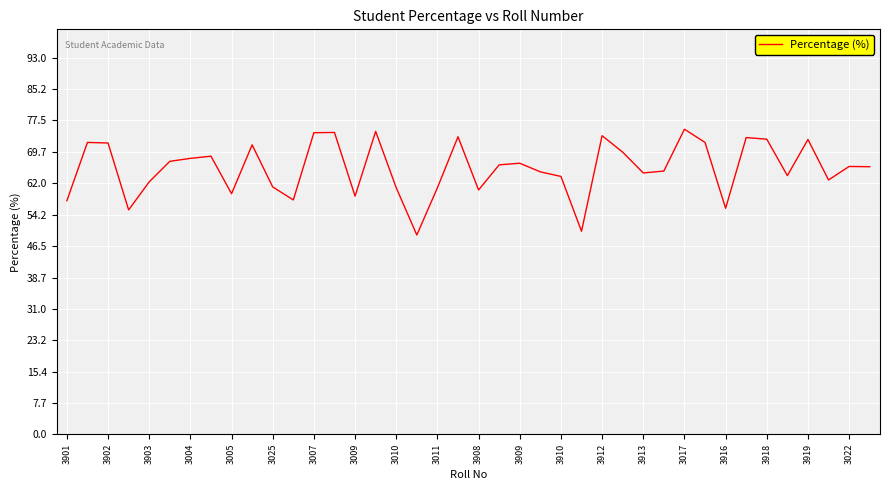

What is the maximum value shown in the chart?

75.3